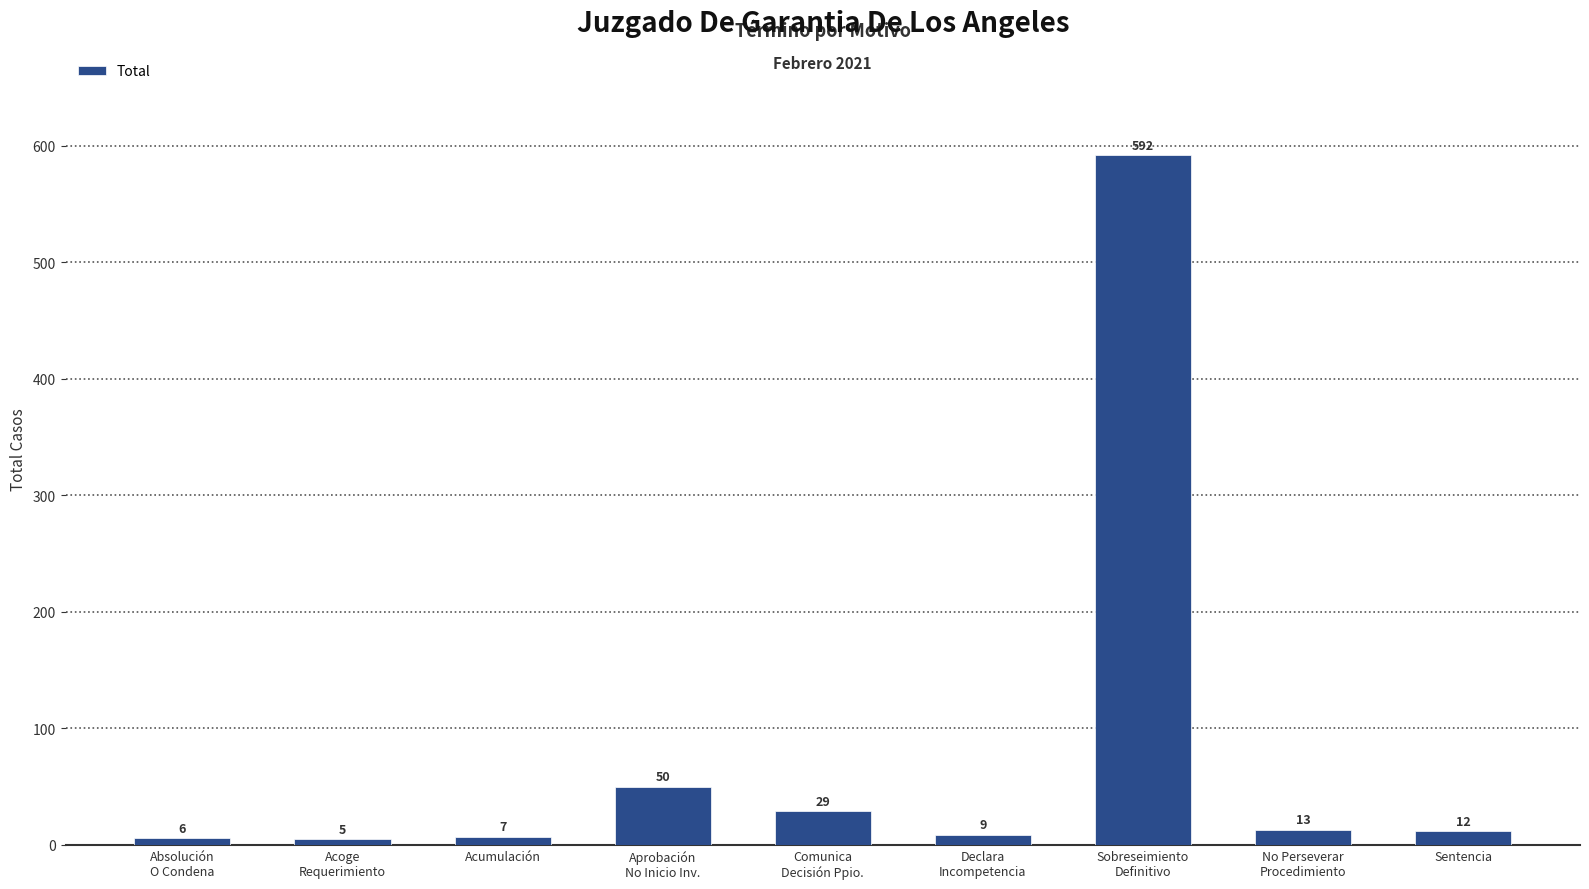

Between Aprobación
No Inicio Inv. and Acumulación, which is larger?

Aprobación
No Inicio Inv.